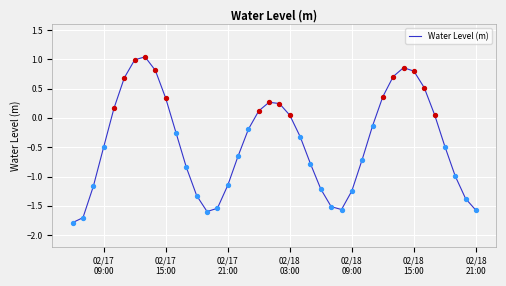

What is the smallest value displayed?

-1.8